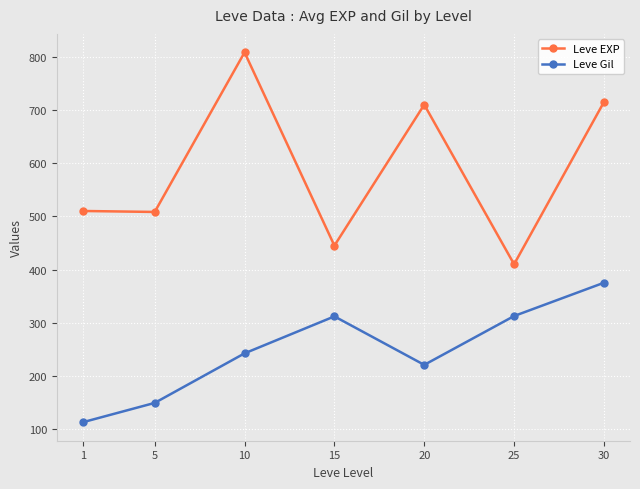

True or false: Leve Gil and Leve EXP intersect in this chart.

False